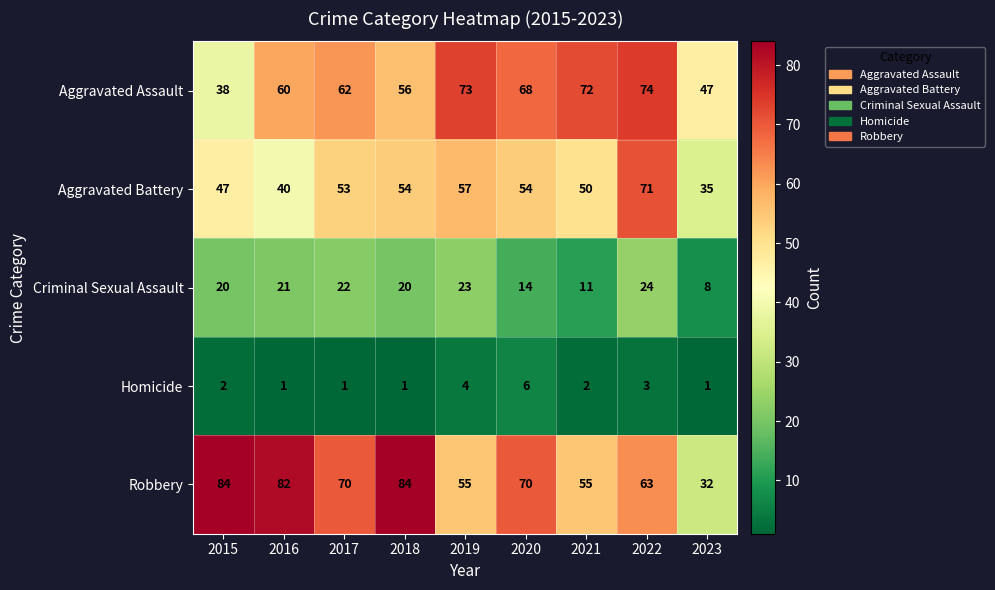

The Criminal Sexual Assault series shows 21 at 2016. True or false?

True